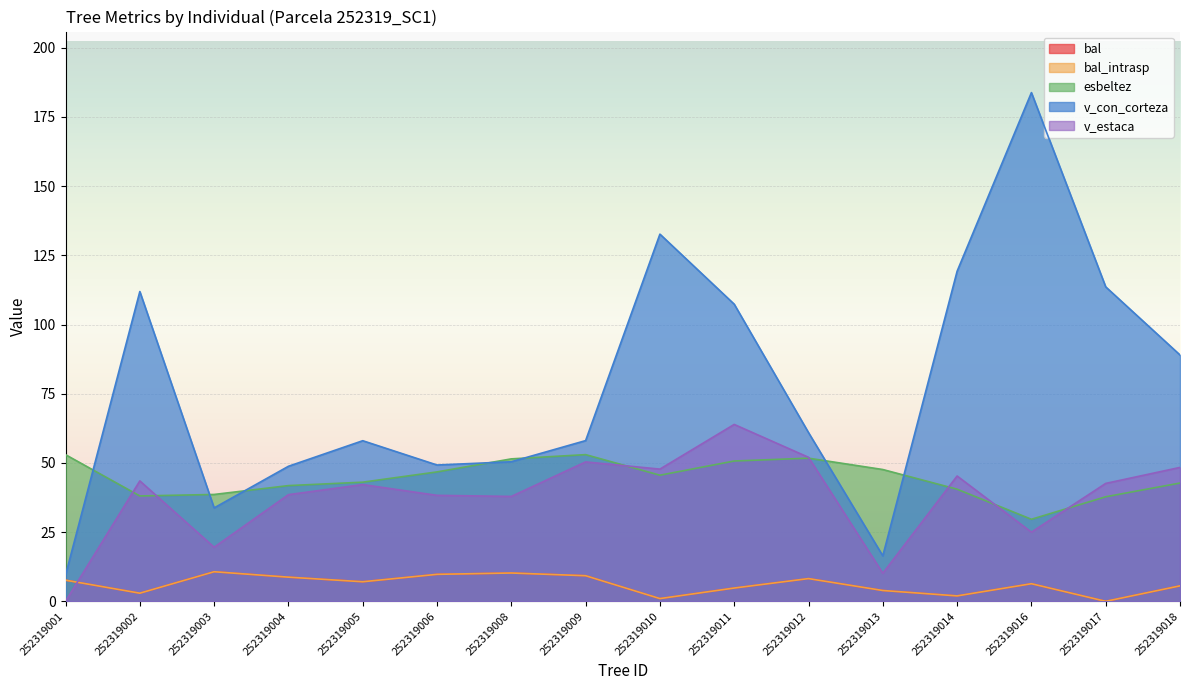

What is the difference between the maximum and minimum values in the esbeltez series?

23.4